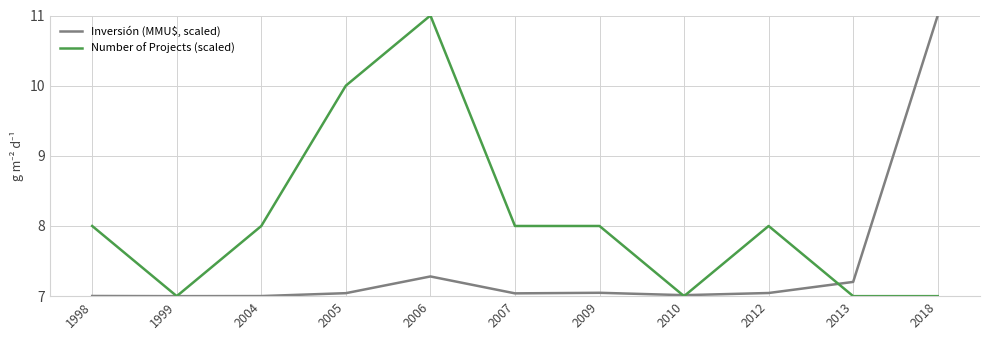

What is the difference between the highest and lowest values at 2009?

1.0